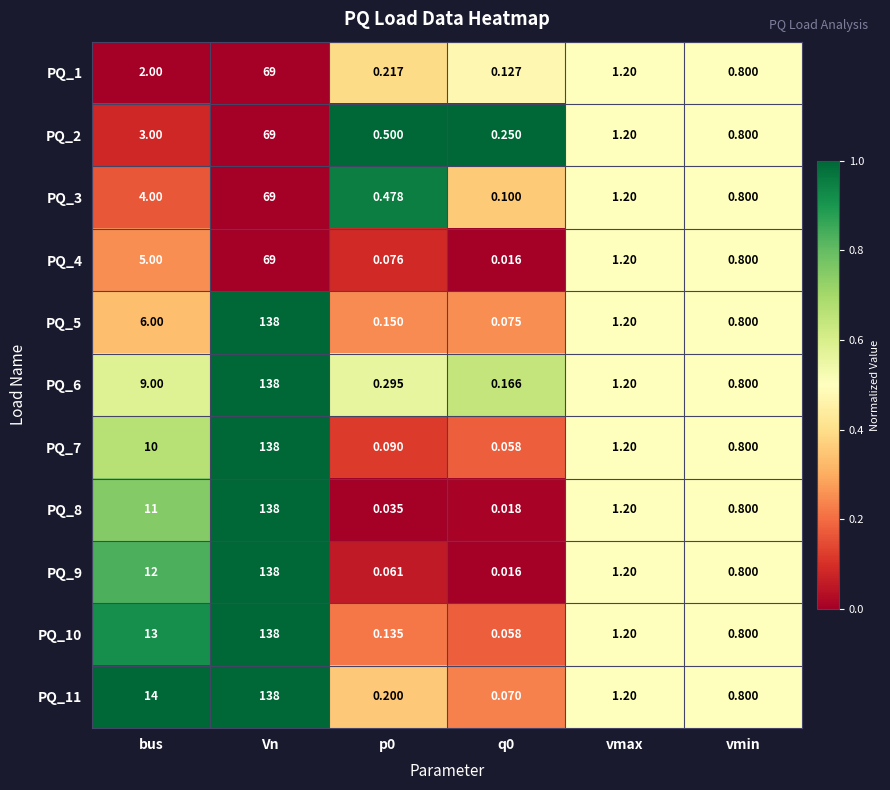

Is the value of PQ_5 at p0 greater than the value of PQ_8 at bus?

No